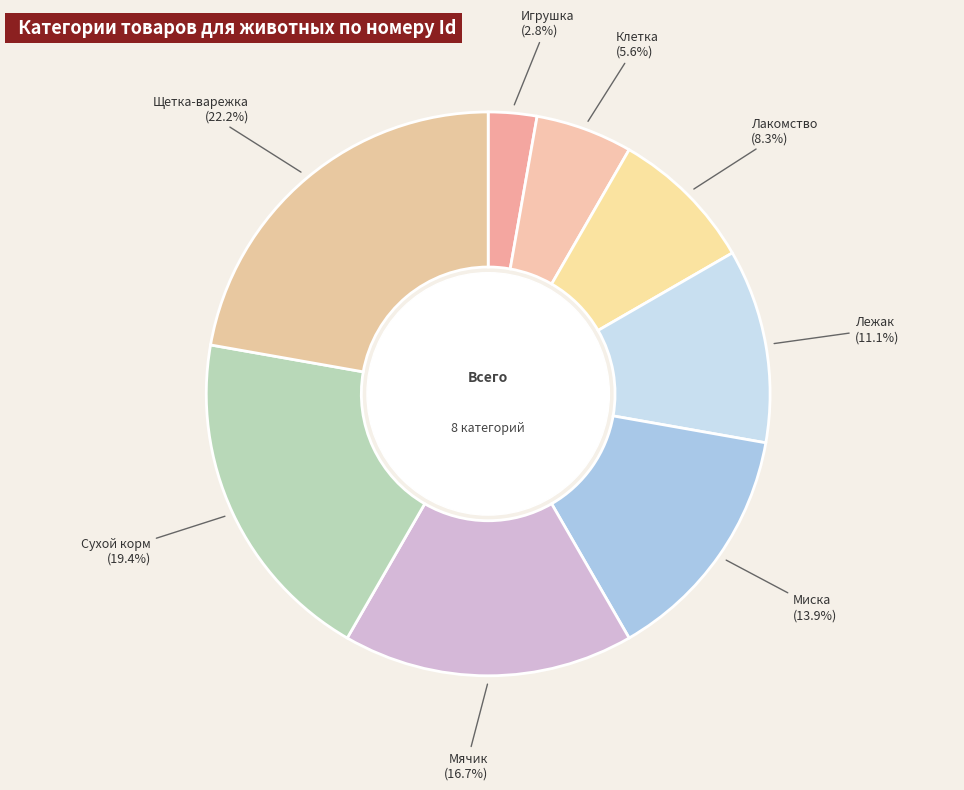

What is the ratio of the value at Лежак to the value at Клетка?

2.0